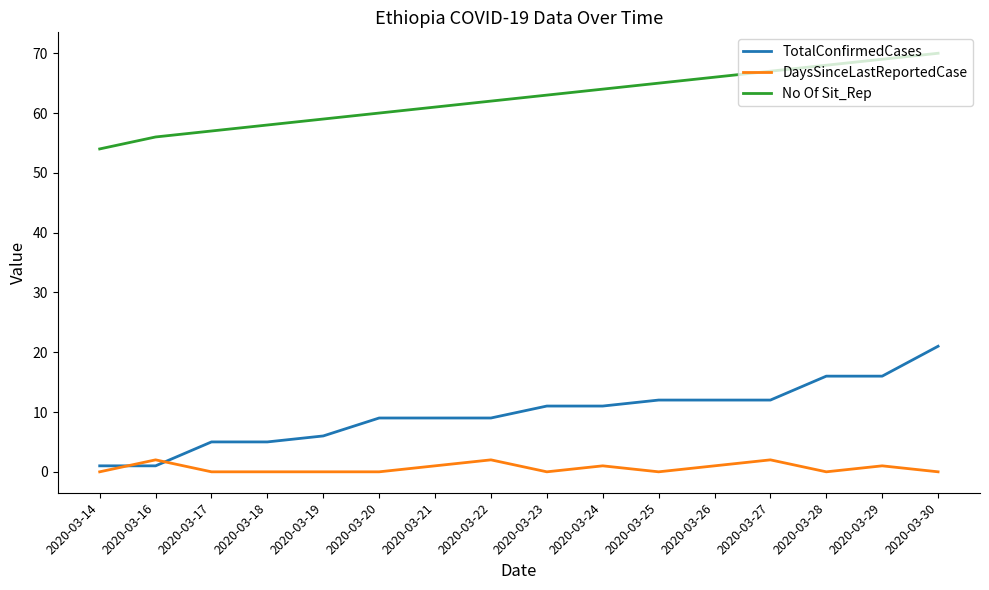

At which category is the sum across all series the highest?

2020-03-30